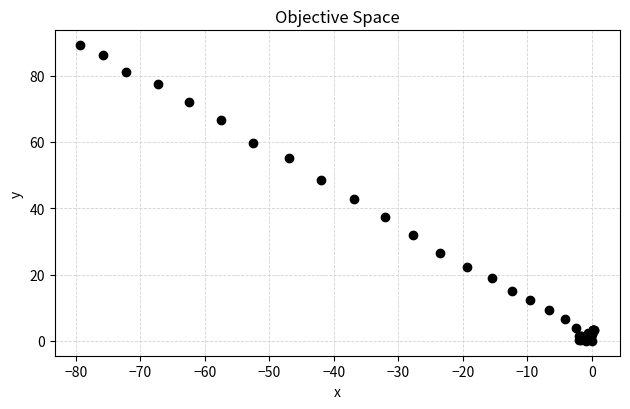

What Y value in the scatter plot is closest to 44?

42.9